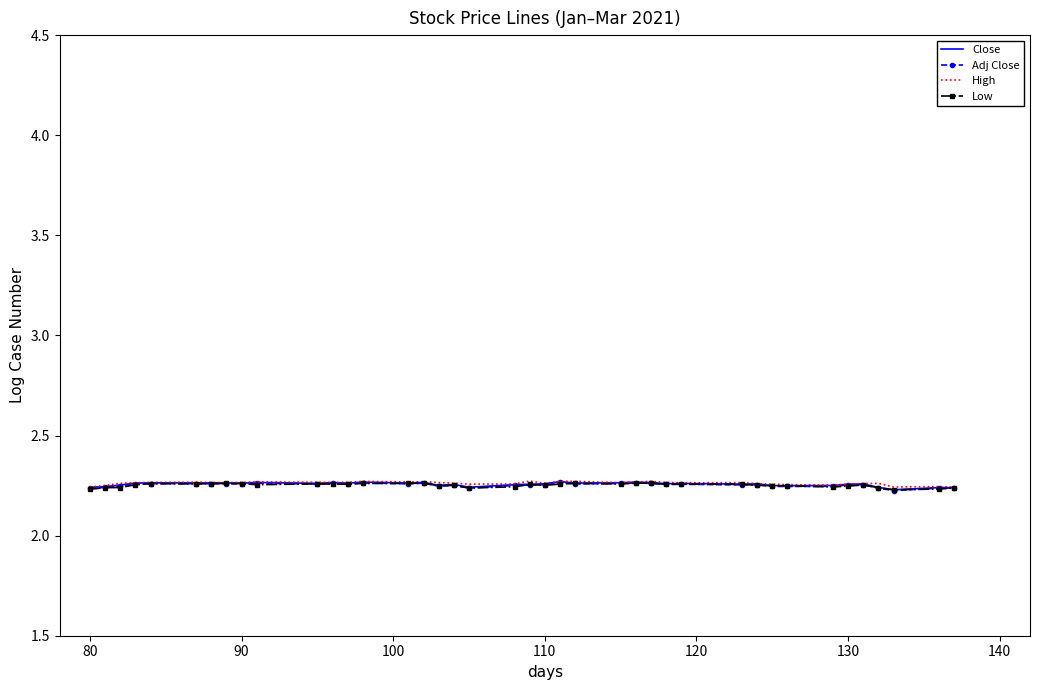

True or false: Close has more than 2 interior local peaks.

True